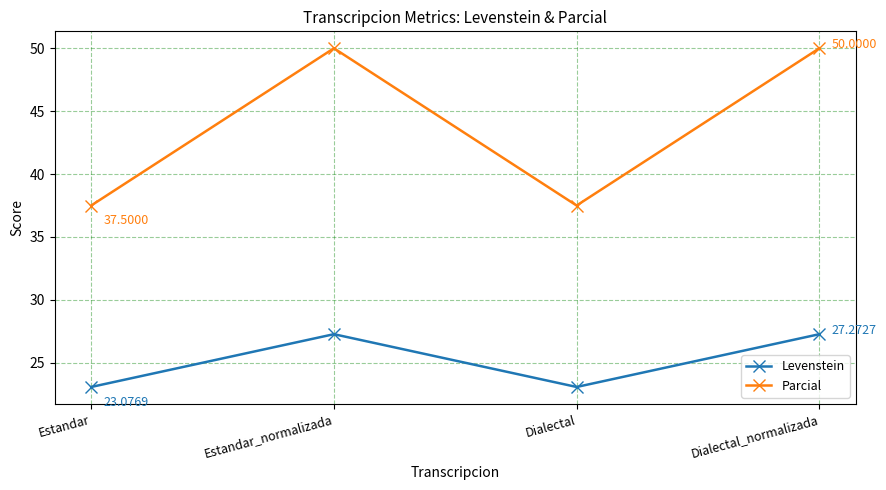

At Estandar_normalizada, list the series in order from largest to smallest.

Parcial, Levenstein